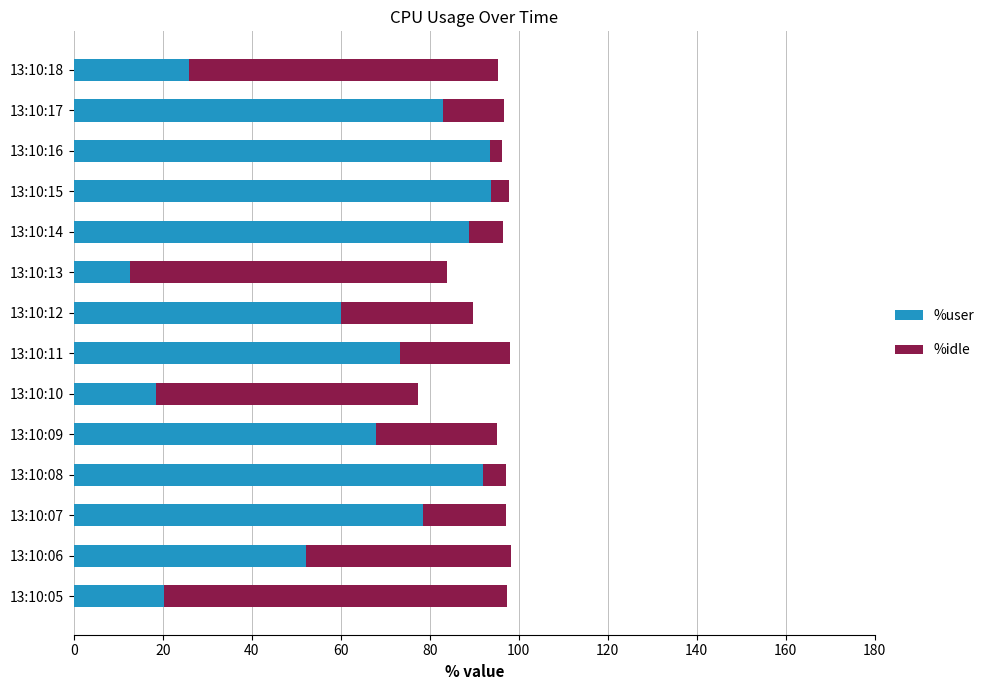

What is the average value of the %user series?

61.4